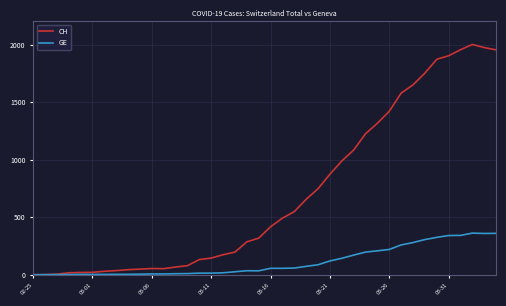

Which series has the largest total across all categories?

CH